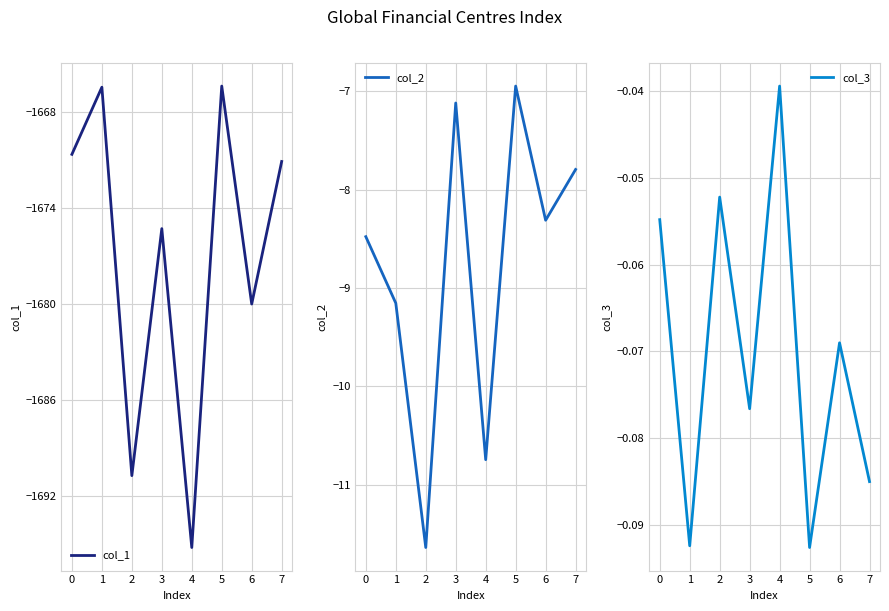

What is the difference between the col_2 values at 1 and 7?

1.4